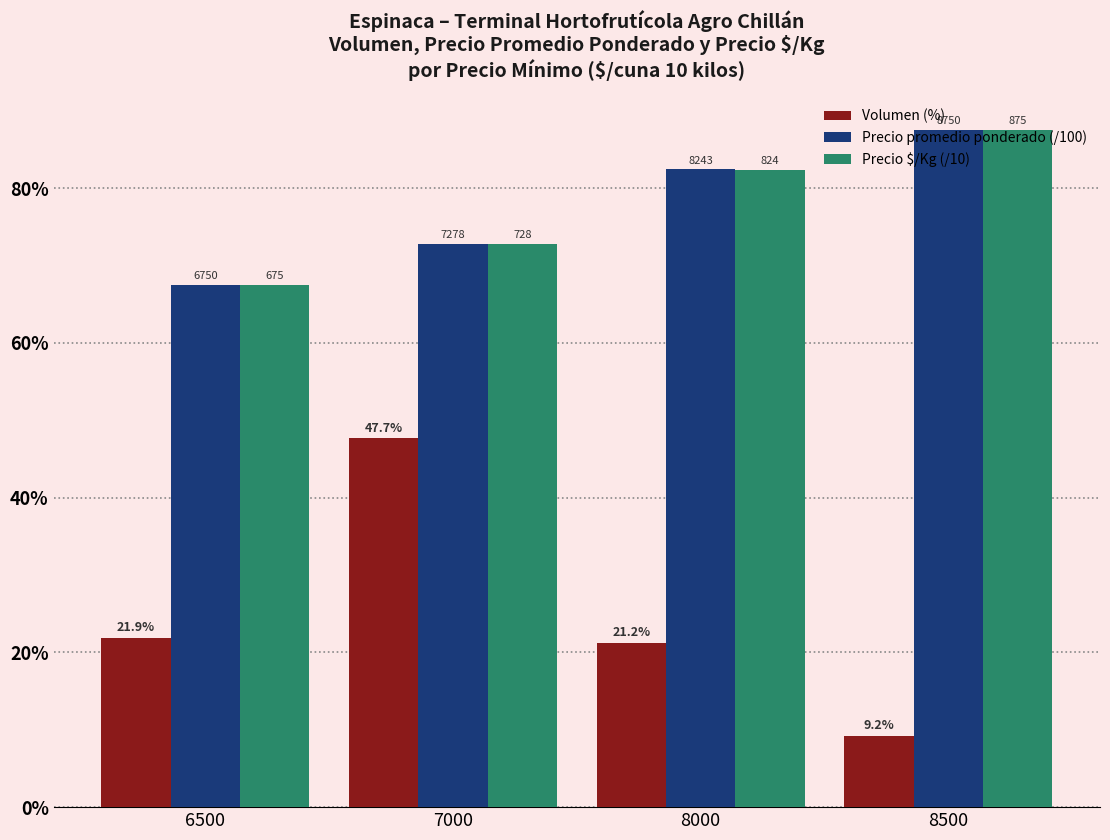

What is the difference between the maximum and second lowest values in the Precio promedio ponderado (/100) series?

14.7